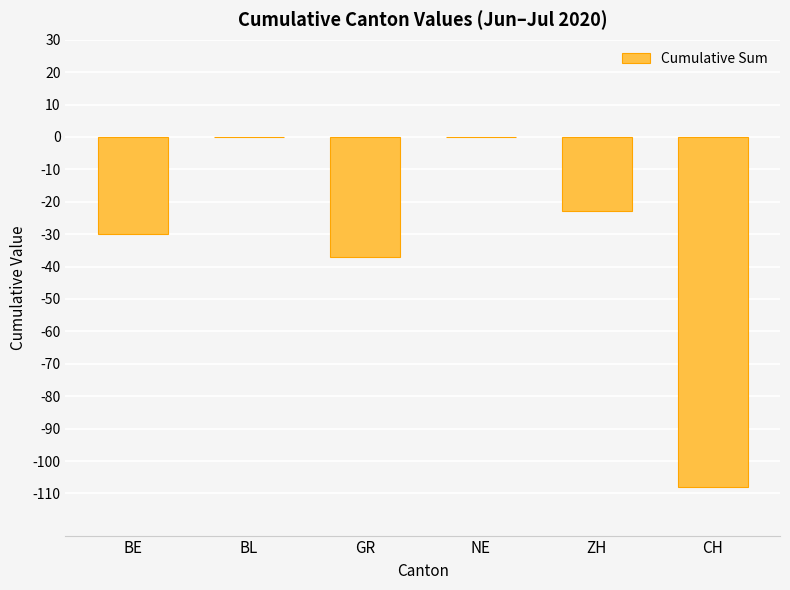

What is the average value?

-33